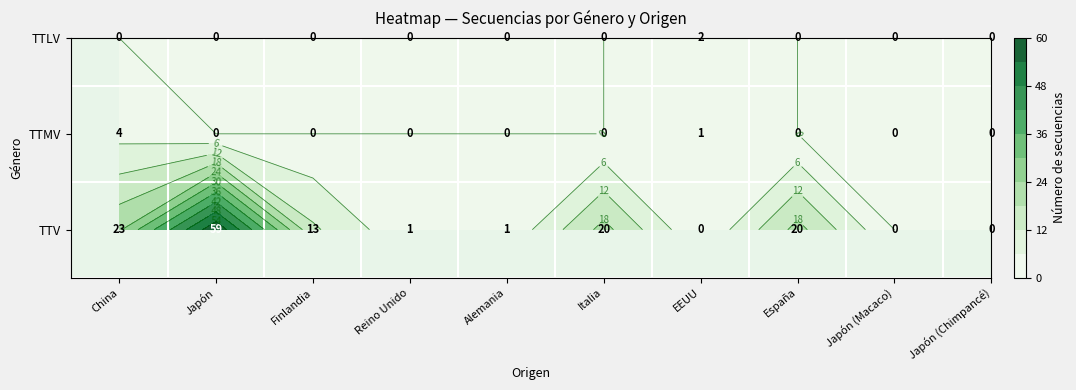

The TTV series shows 0 at Japón (Macaco). True or false?

True